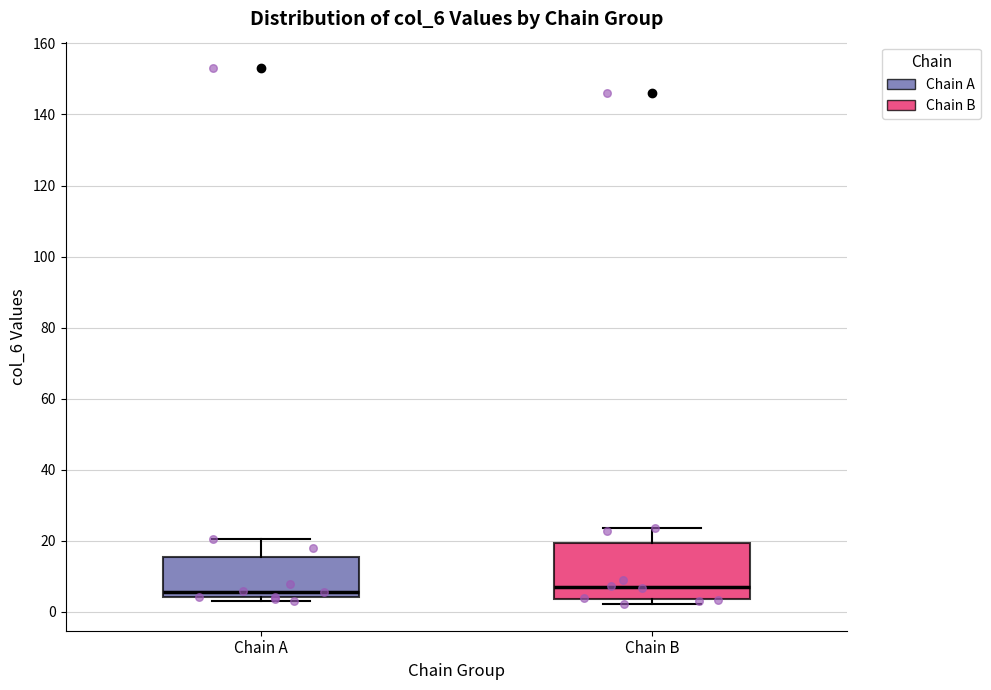

Reading left to right, transcribe this box plot: for each box, give where its median line is, the range the box spans, and where its two whiskers end, as read against the y-axis. The values are not printed on the chart, so give them approximately, as read against the axis.

Chain A: median 6, box 4 to 16, whiskers 2 to 20
Chain B: median 6, box 4 to 20, whiskers 2 to 24